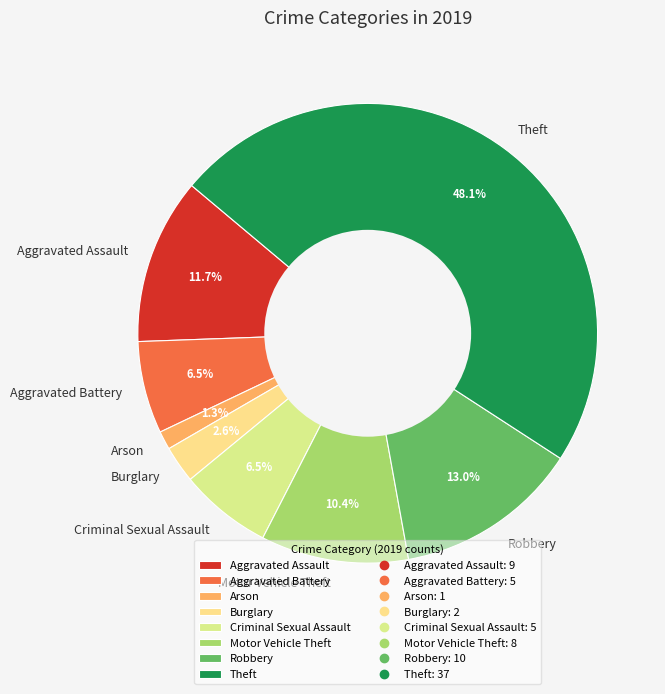

Approximately how many times larger is the value at Theft compared to Aggravated Assault?

4.1